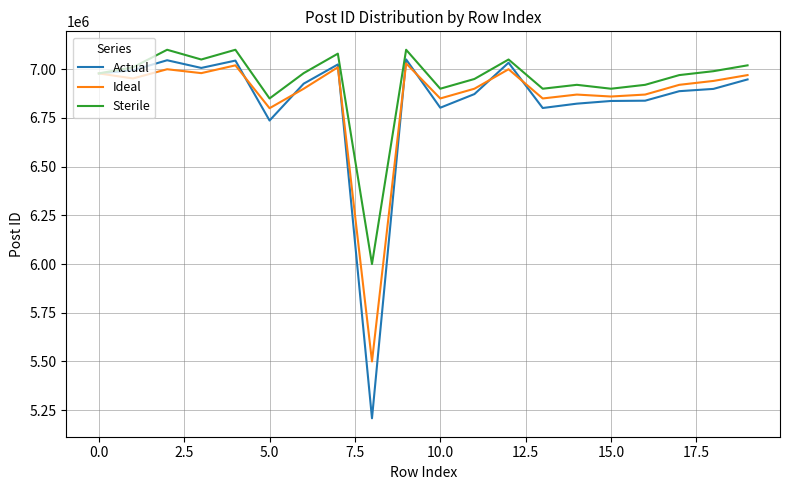

Is this an area chart (filled region under the line)?

No